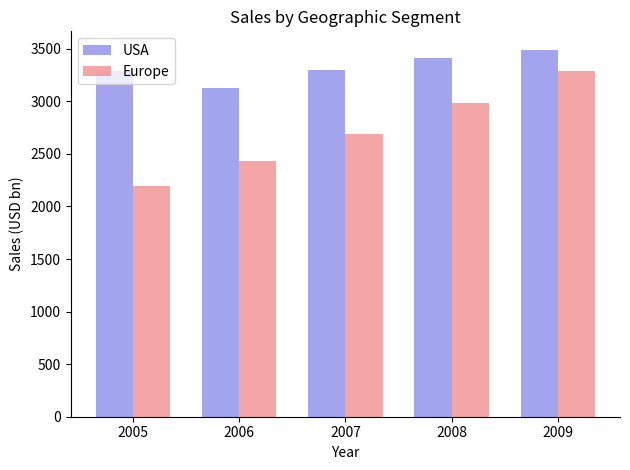

Which label corresponds to the smallest value in the chart?

2005